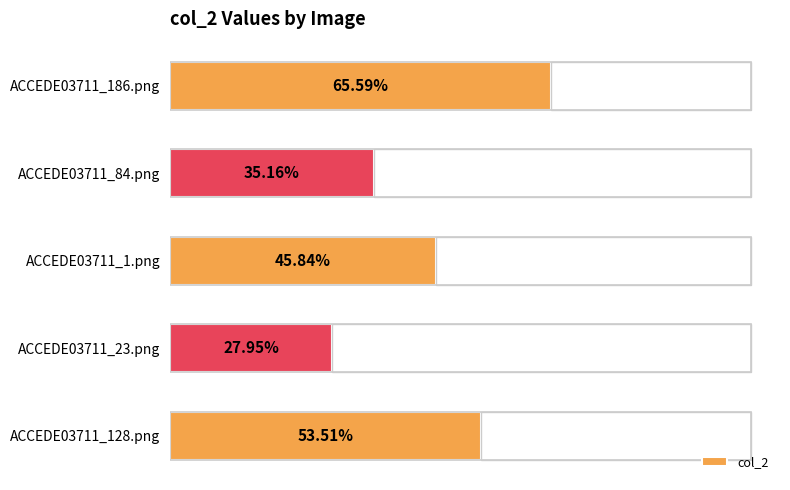

Reading right to left, what are all the values shown in this chart?

0.5	0.3	0.5	0.4	0.7